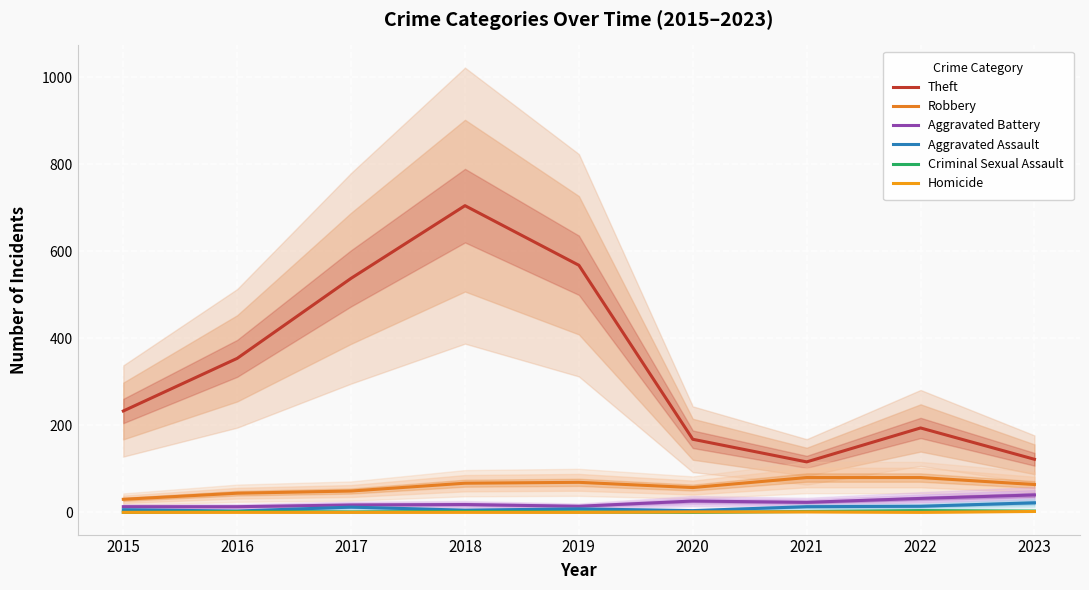

Reading left to right, extract all data points from this chart.

Theft: 233	354	538	705	568	168	116	194	122
Robbery: 30	44	49	67	69	57	80	80	64
Aggravated Battery: 13	13	17	18	14	26	23	32	40
Aggravated Assault: 6	3	12	5	8	4	13	14	22
Criminal Sexual Assault: 0	2	1	2	1	0	2	4	3
Homicide: 0	0	0	0	0	1	1	0	2